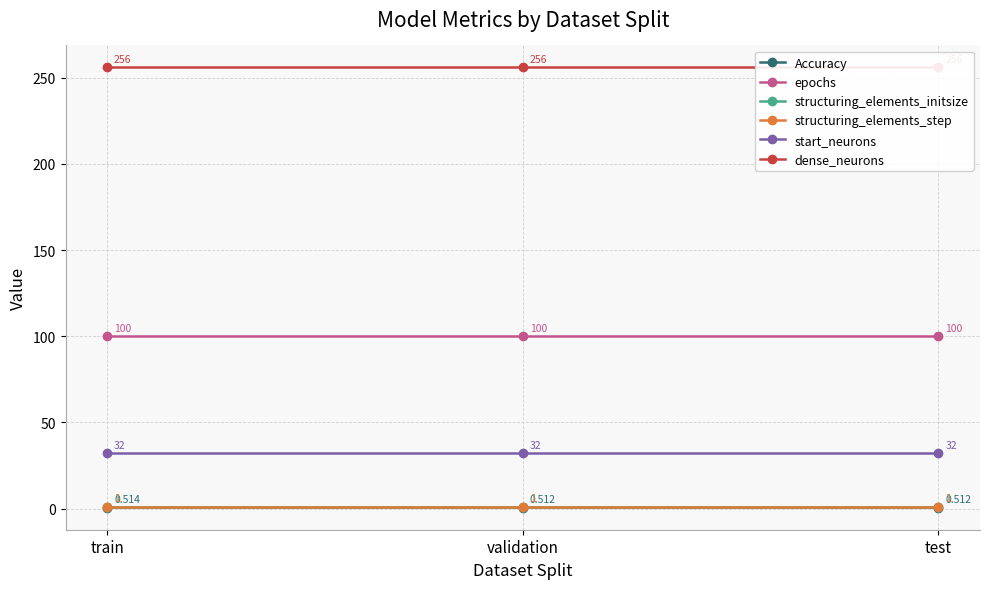

Does the chart display data point markers on the line(s)?

Yes